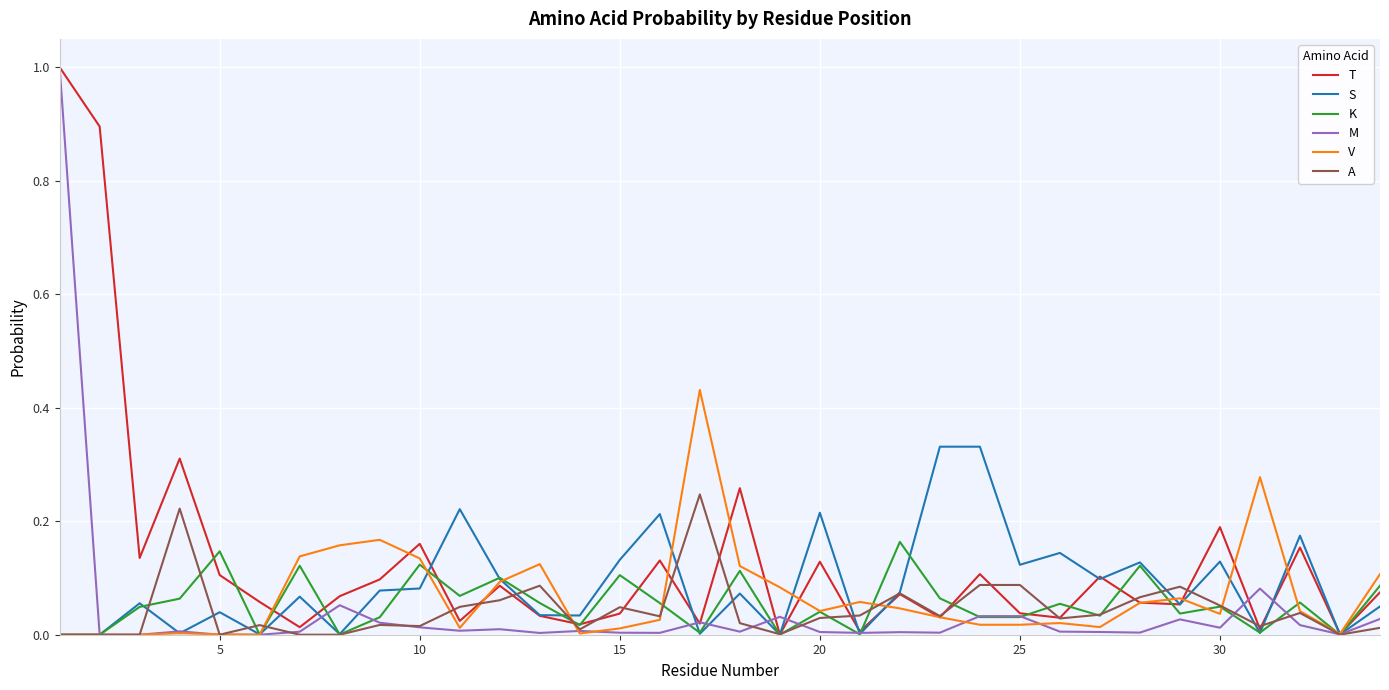

Which series has the largest total across all categories?

T